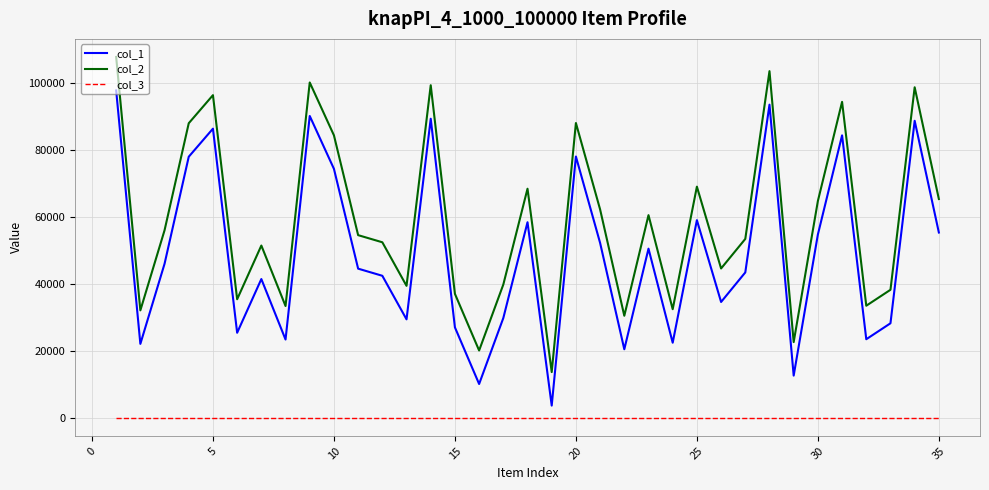

Which series has the largest total across all categories?

col_2